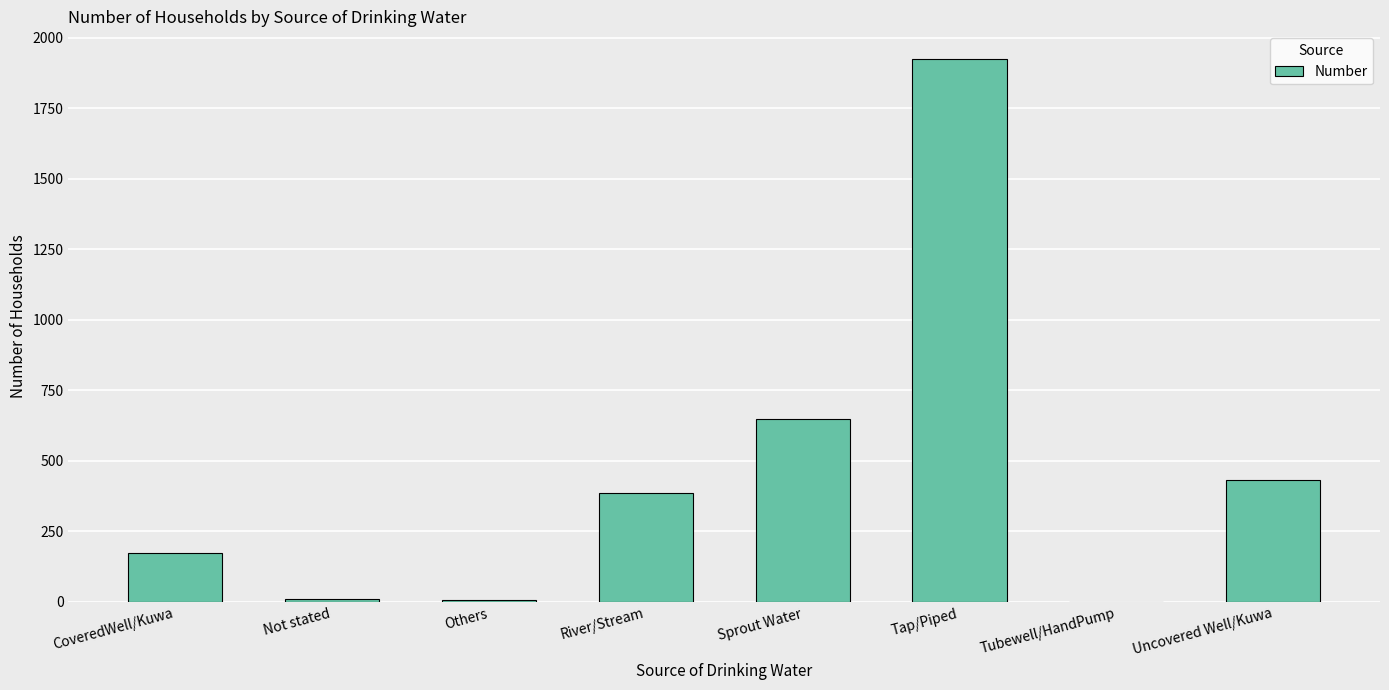

Which label corresponds to the largest value in the chart?

Tap/Piped